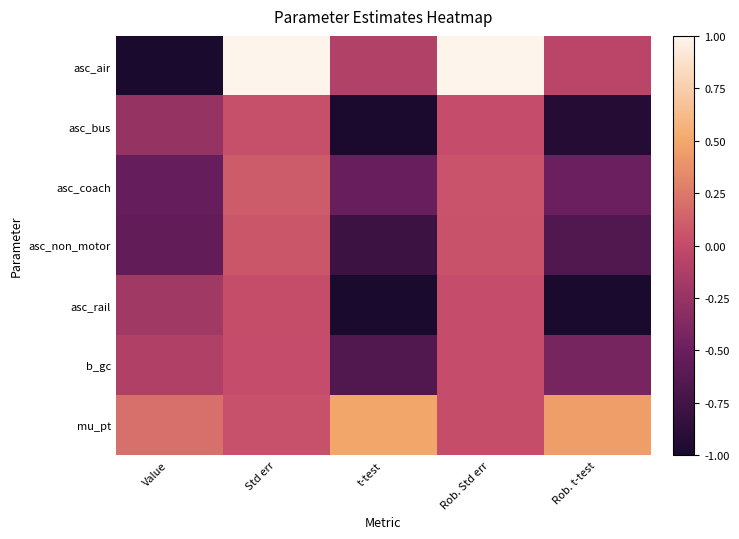

At how many categories does at least one series exceed 0?

5